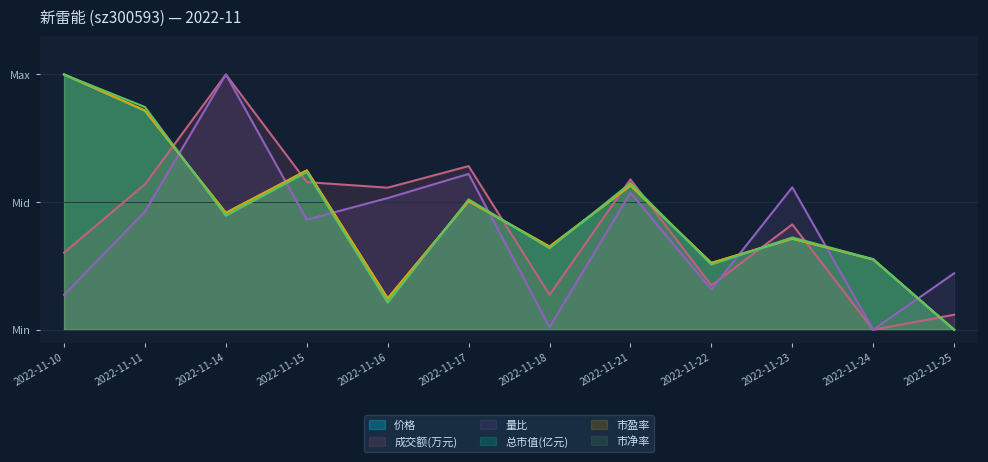

At which label does 价格 reach its minimum?

2022-11-25